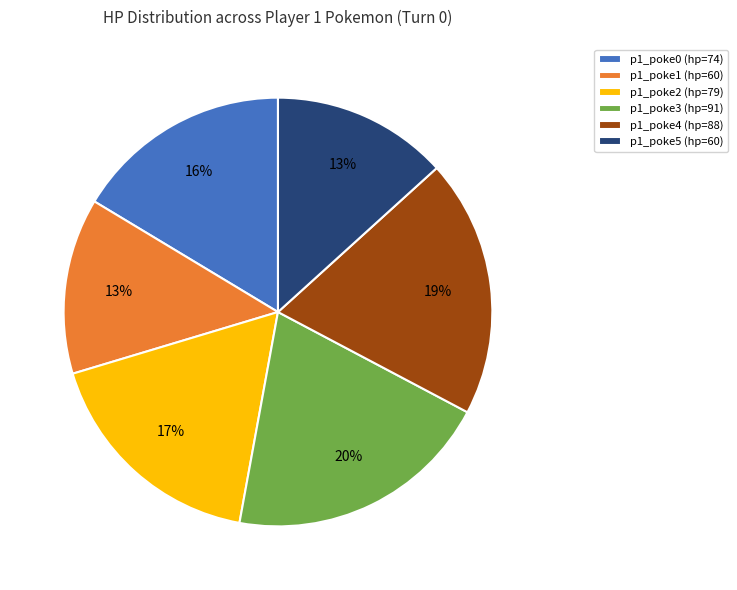

The p1_poke5 (hp=60) slice represents 13% of the pie. True or false?

True